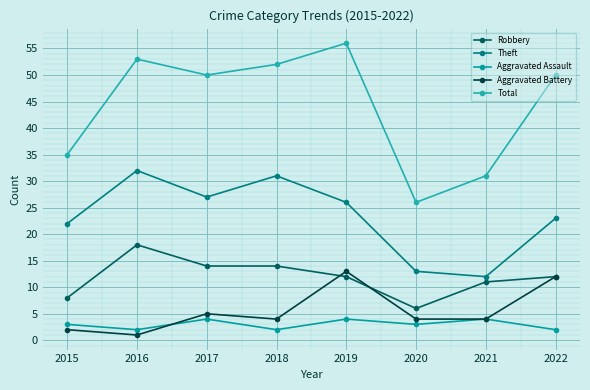

Reading left to right, transcribe all the data shown in this chart.

Robbery: 2015=8	2016=18	2017=14	2018=14	2019=12	2020=6	2021=11	2022=12
Theft: 2015=22	2016=32	2017=27	2018=31	2019=26	2020=13	2021=12	2022=23
Aggravated Assault: 2015=3	2016=2	2017=4	2018=2	2019=4	2020=3	2021=4	2022=2
Aggravated Battery: 2015=2	2016=1	2017=5	2018=4	2019=13	2020=4	2021=4	2022=12
Total: 2015=35	2016=53	2017=50	2018=52	2019=56	2020=26	2021=31	2022=50